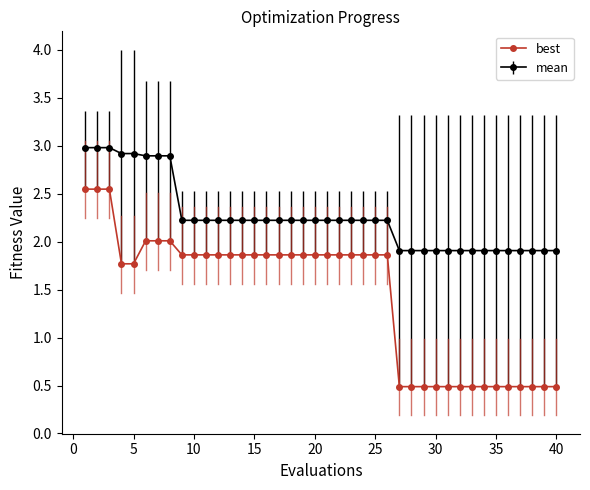

Which series has the largest range (max minus min)?

best